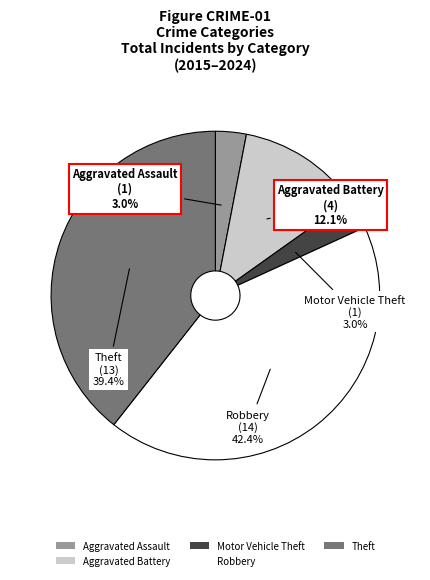

Which has a higher value, Robbery or Aggravated Battery?

Robbery